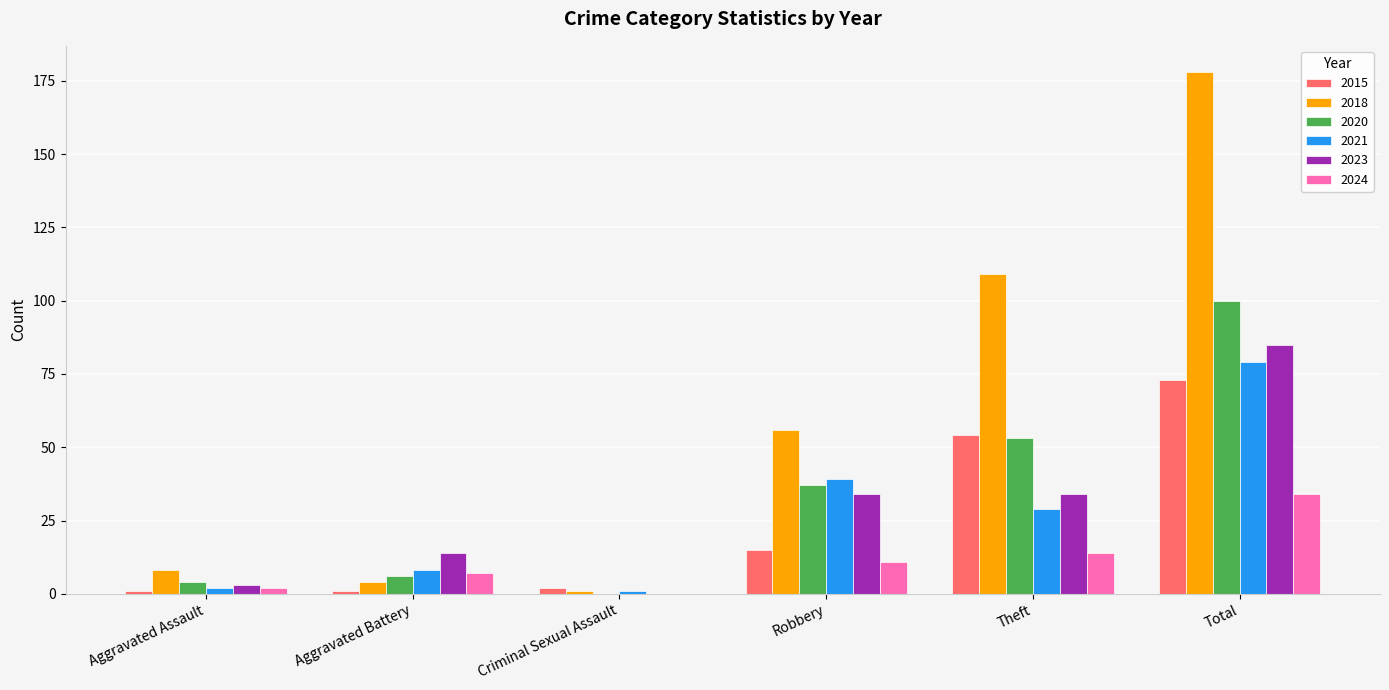

Where is 2020 nearest to the value 50?

Theft